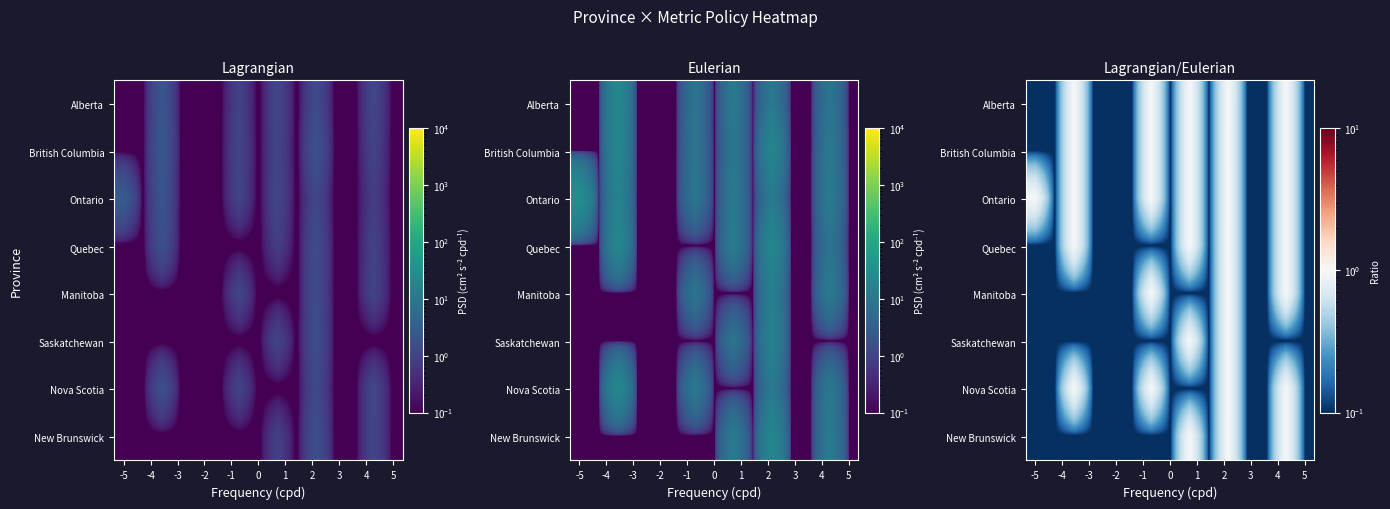

Count the number of data series in this chart.

8